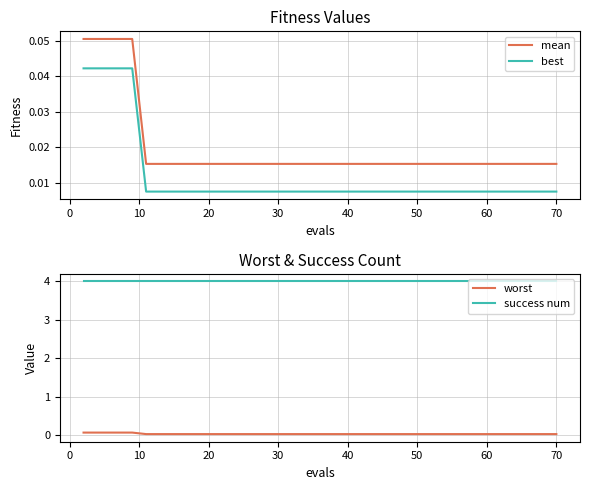

What is the spread (max minus min) of values at 20?

4.0